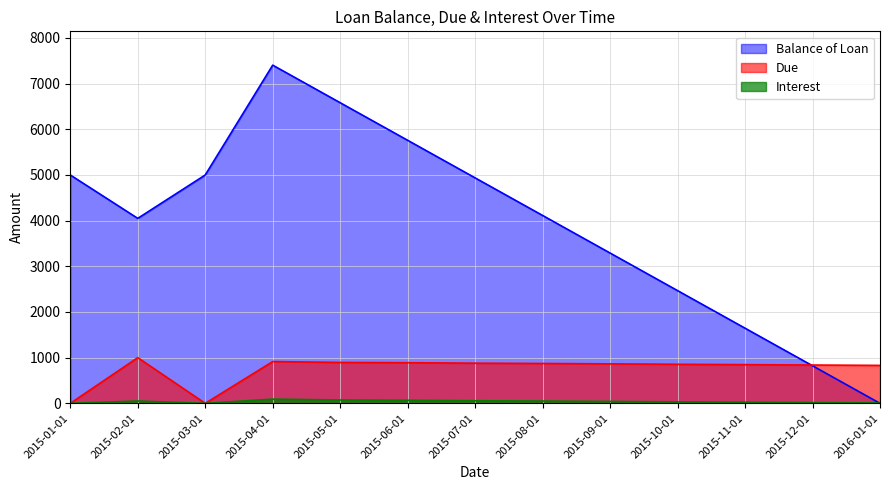

What is the difference between the second highest and second lowest values in the Balance of Loan series?

5759.1